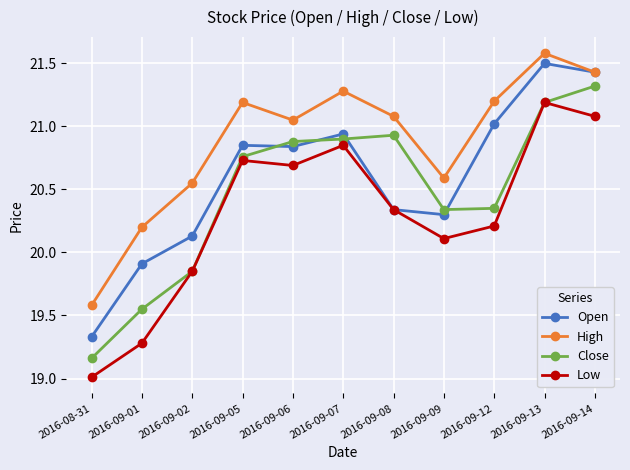

What is the label of the 10th point from the right?

2016-09-01